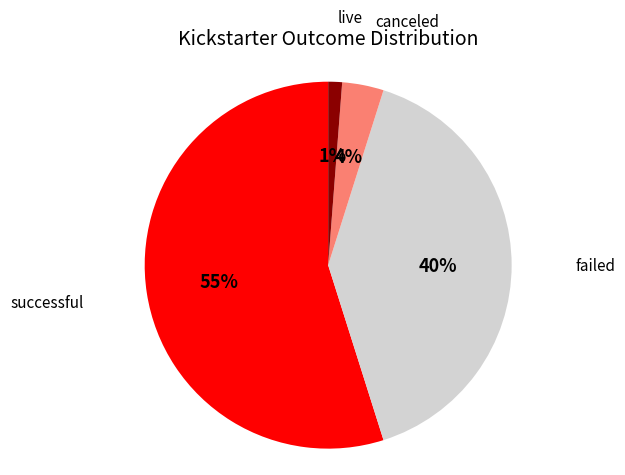

Between live and canceled, which is larger?

canceled